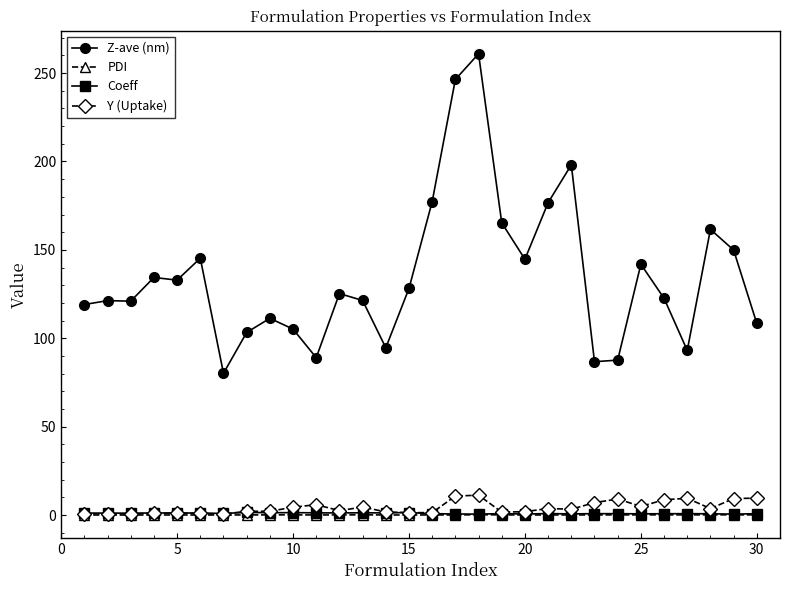

True or false: Y (Uptake) and Z-ave (nm) cross at least once.

False